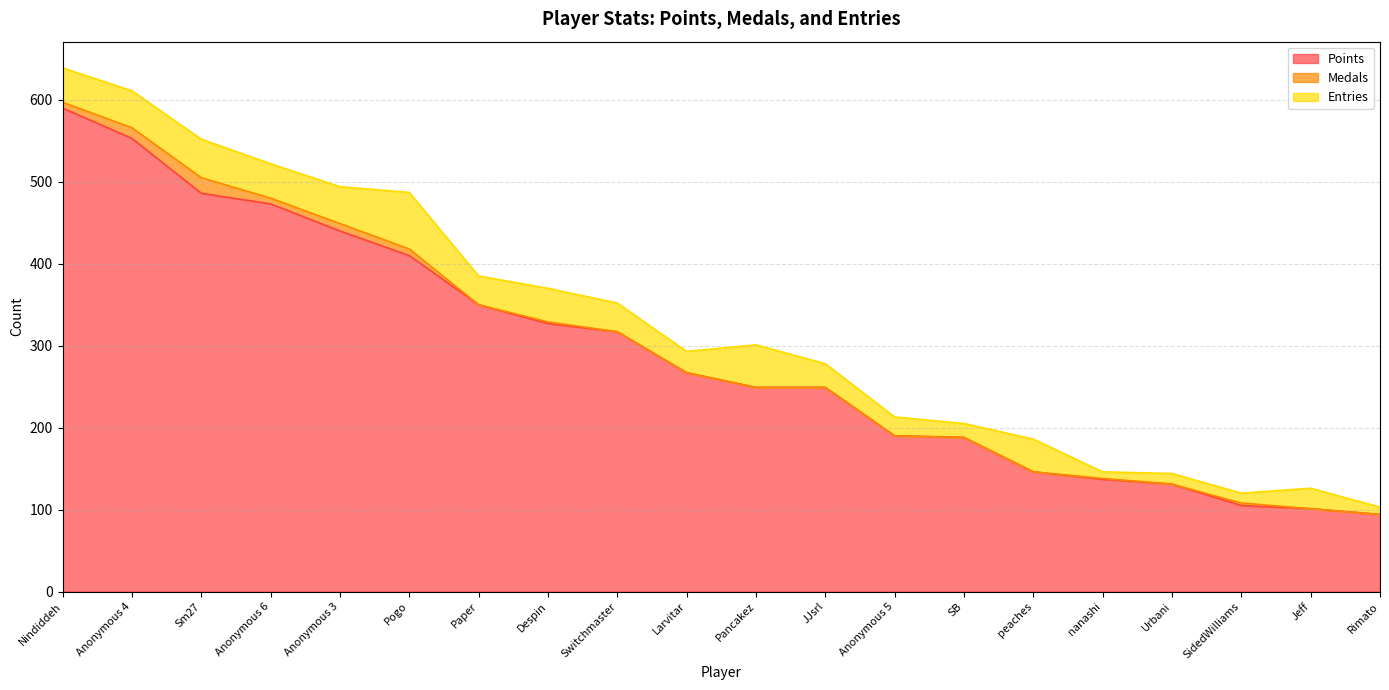

What position from the right is Jeff?

2